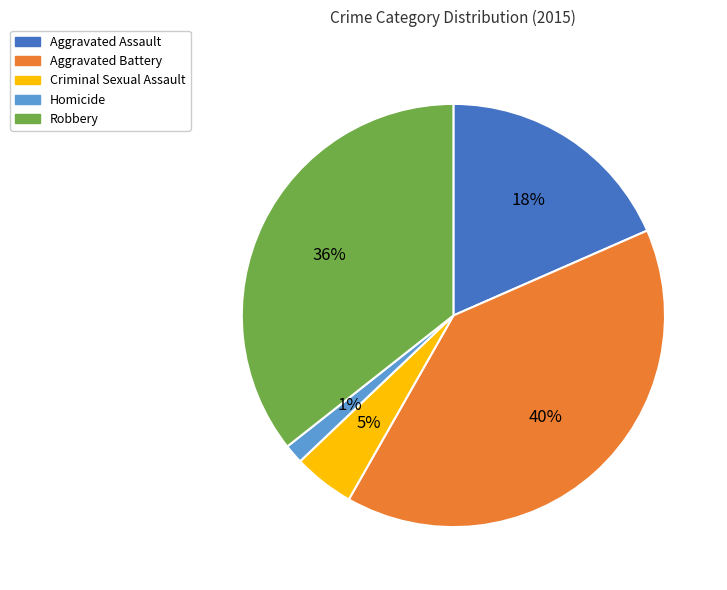

Do Robbery and Aggravated Assault together represent more than half of the pie?

Yes